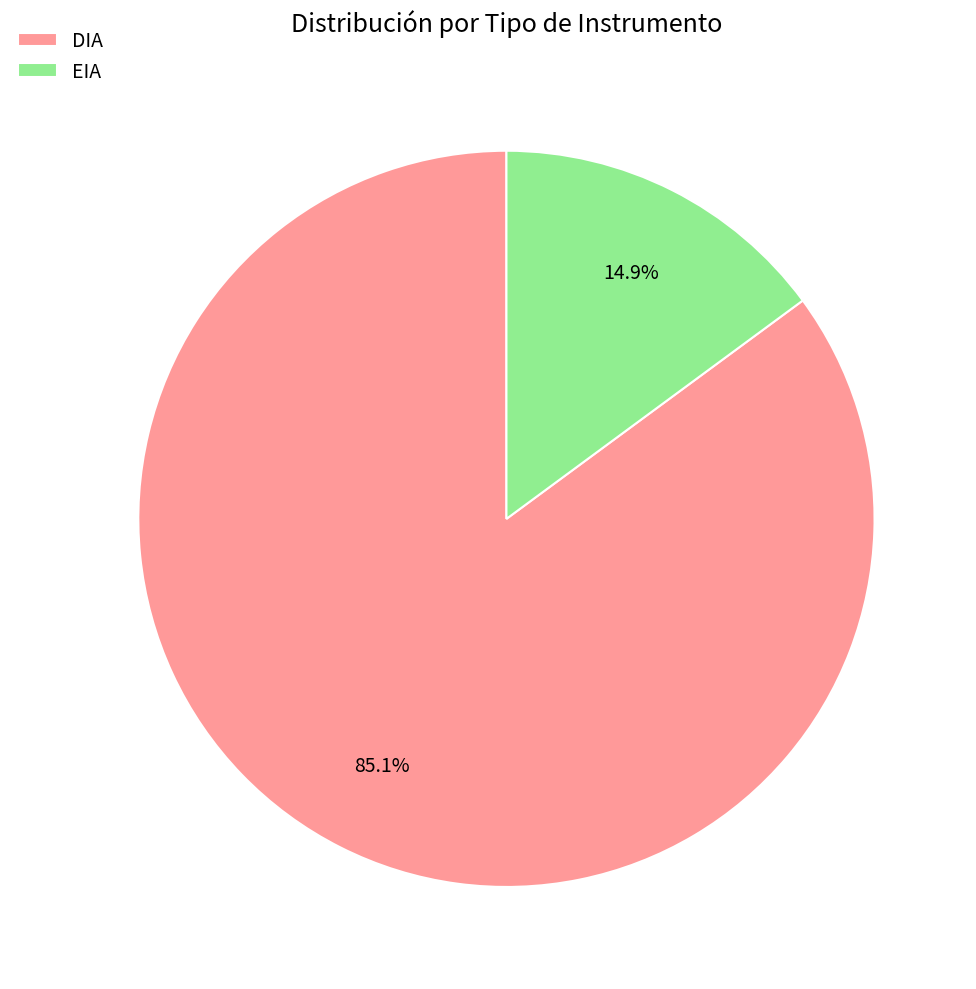

Is there a majority slice in this chart?

Yes